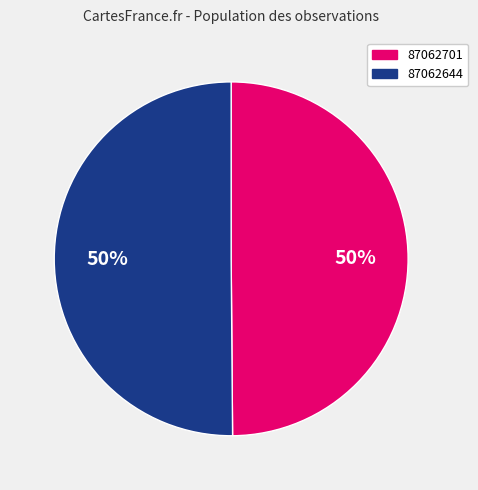

To the nearest percent, what portion does 87062644 represent?

50%